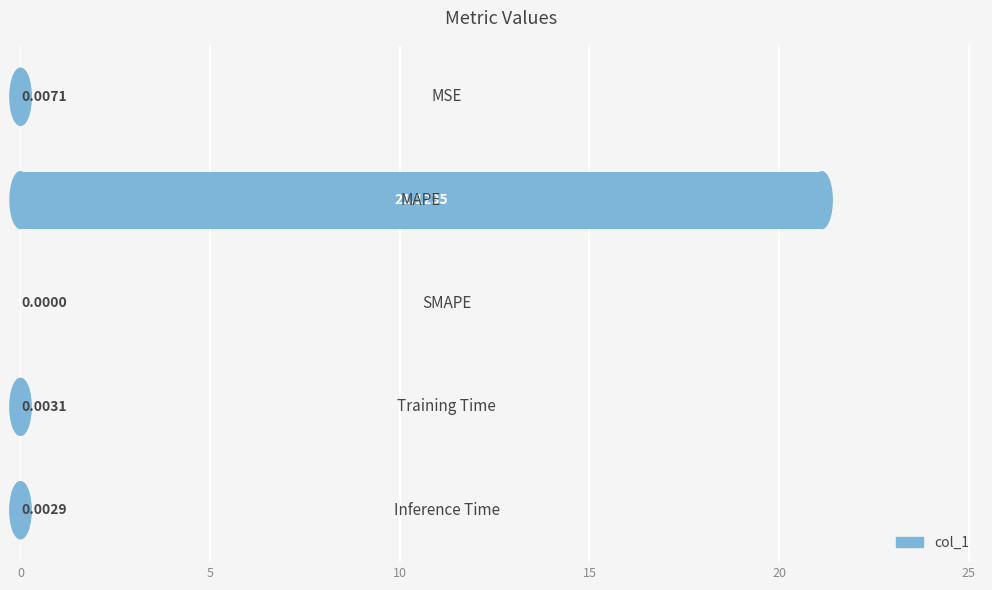

What is the sum of all values?

21.1